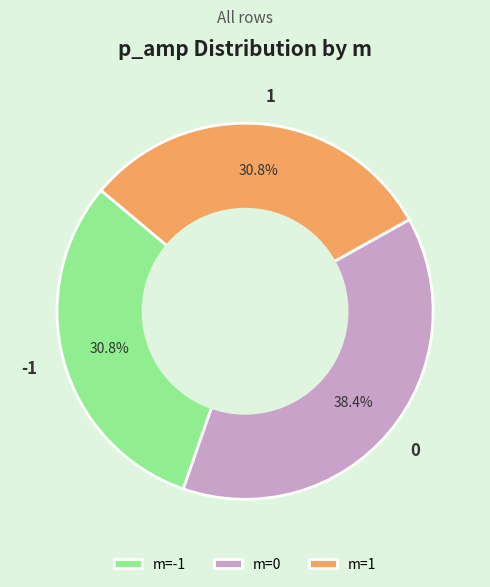

Combined, what portion of the pie is 1 and 0?

69.2%